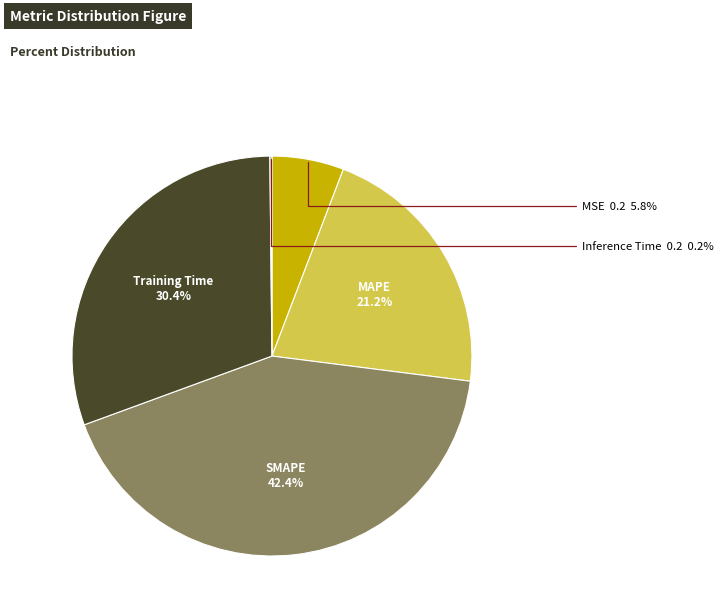

Does any single category account for the majority?

No